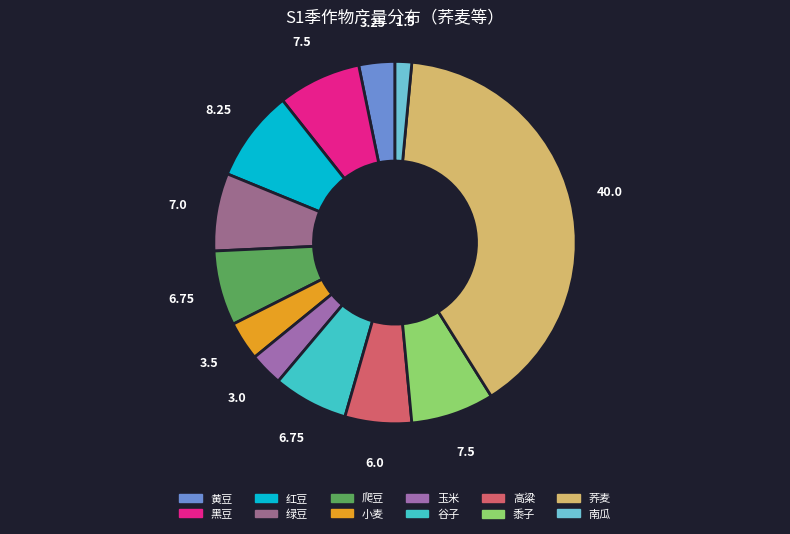

Which slice is the smallest?

南瓜